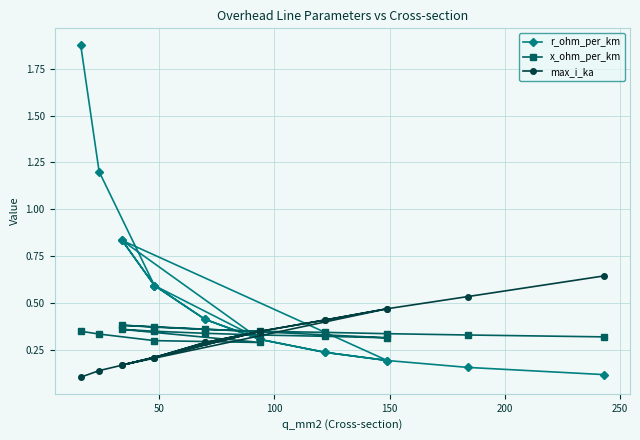

What is the value of the max_i_ka point at the 1st from the left?

0.1